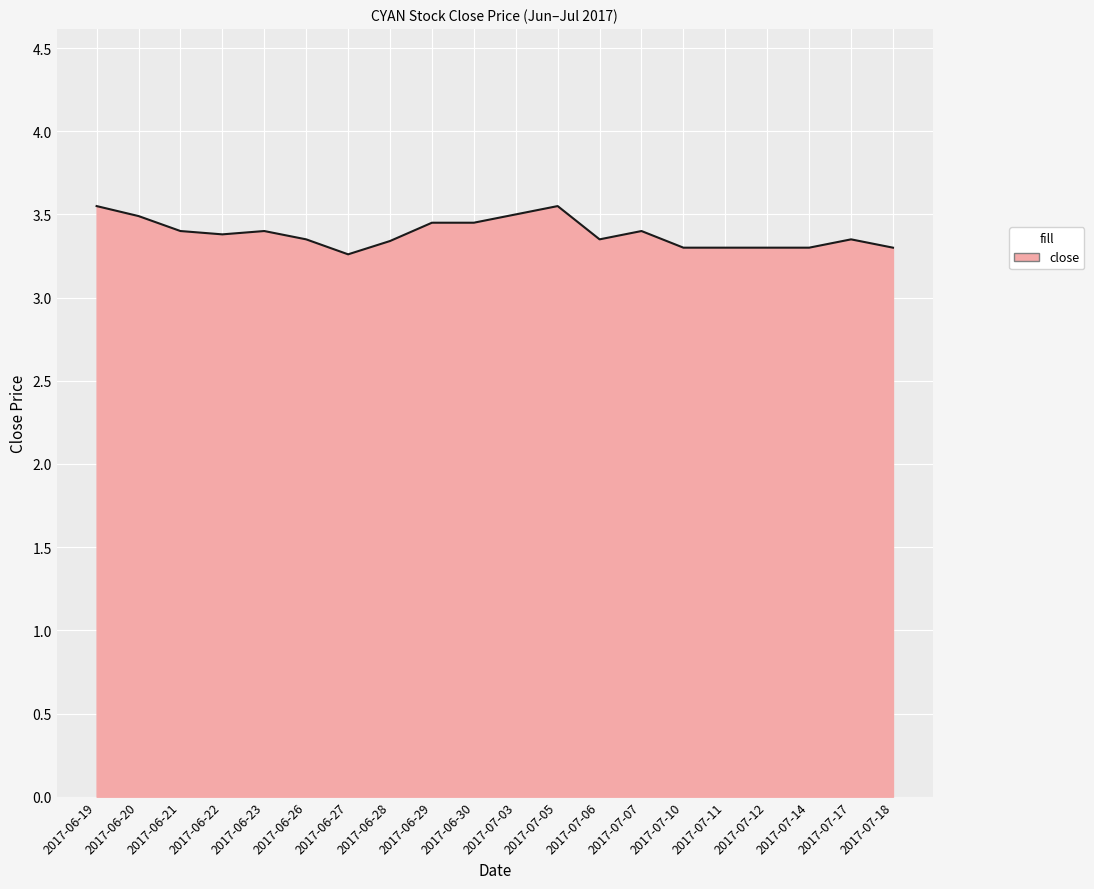

What position from the left is 2017-07-17?

19